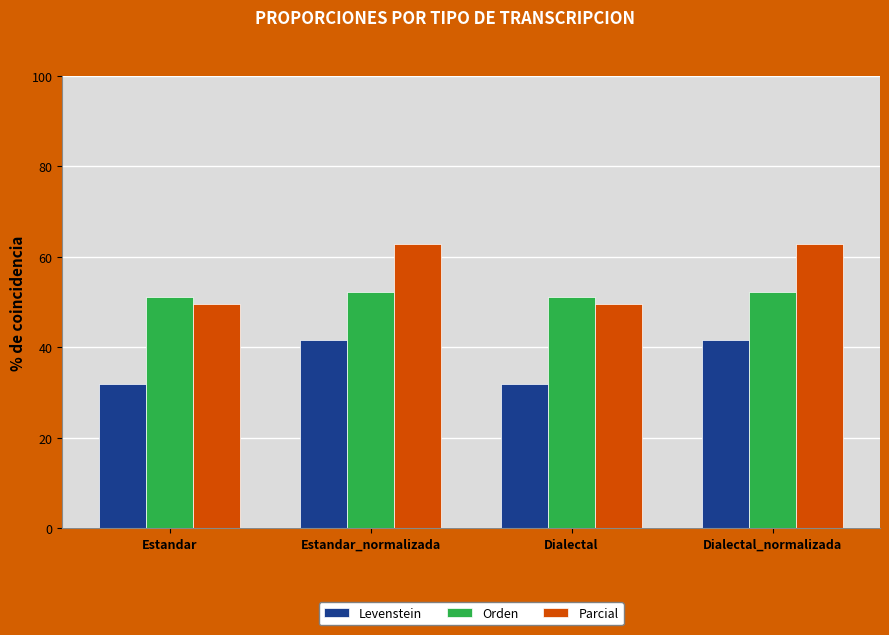

What is the difference between the highest and lowest values at Estandar?

19.1